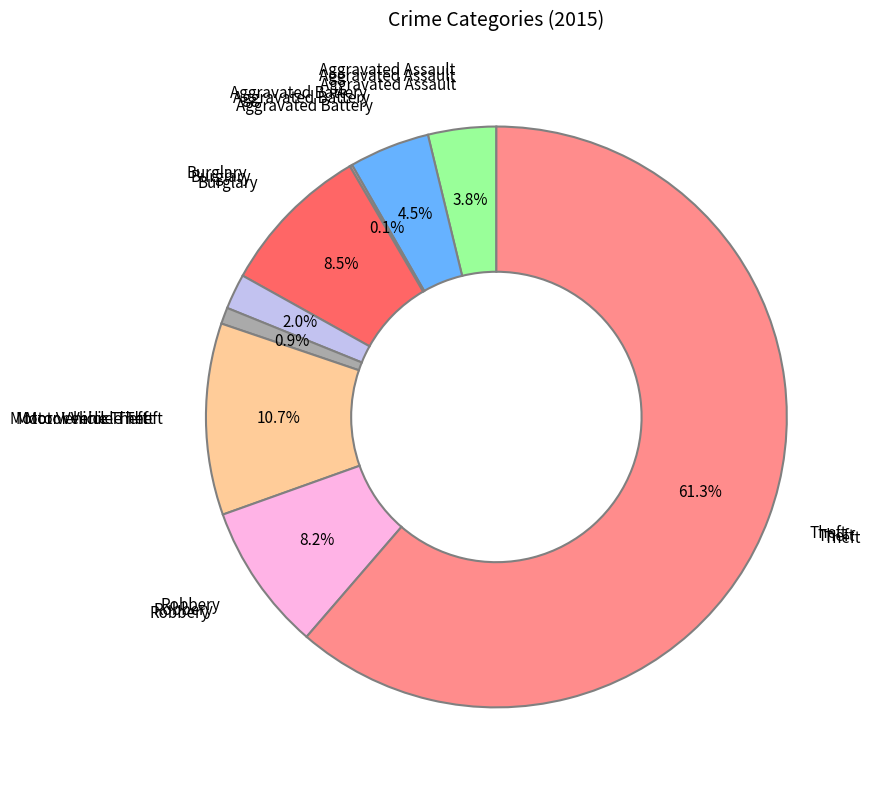

Which slice is the smallest?

Arson